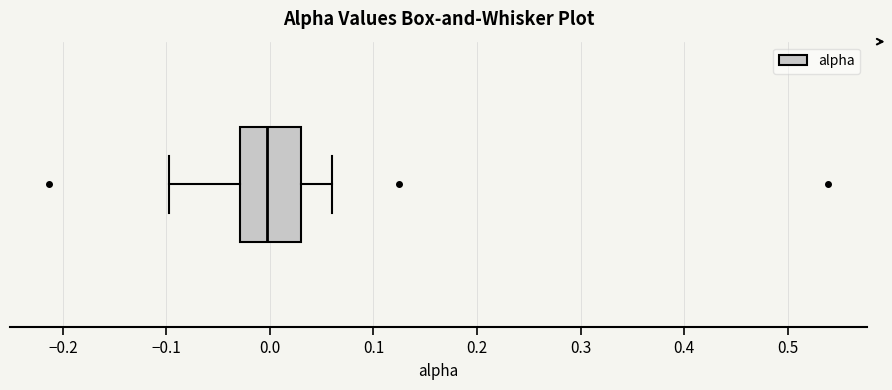

Read this box plot against the x-axis: the position of the median line, the range covered by the box, and the ends of both whiskers. The values are not printed on the chart, so give them approximately, as read against the axis.

median 0.00, box -0.03 to 0.03, whiskers -0.10 to 0.06